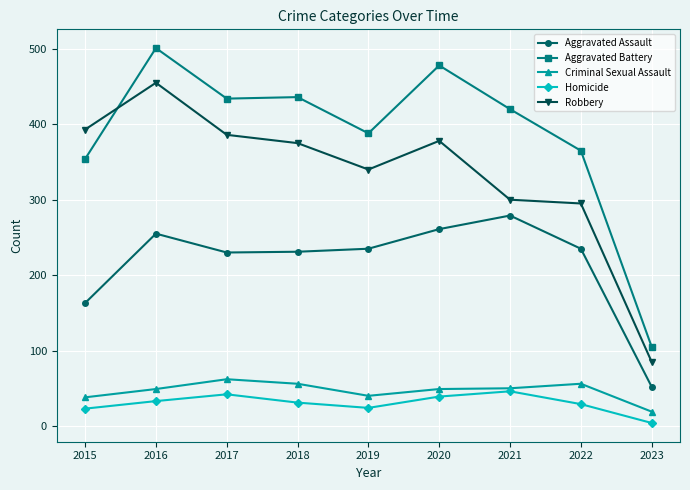

What is the sum of the Aggravated Battery values at 2015 and 2023?

459